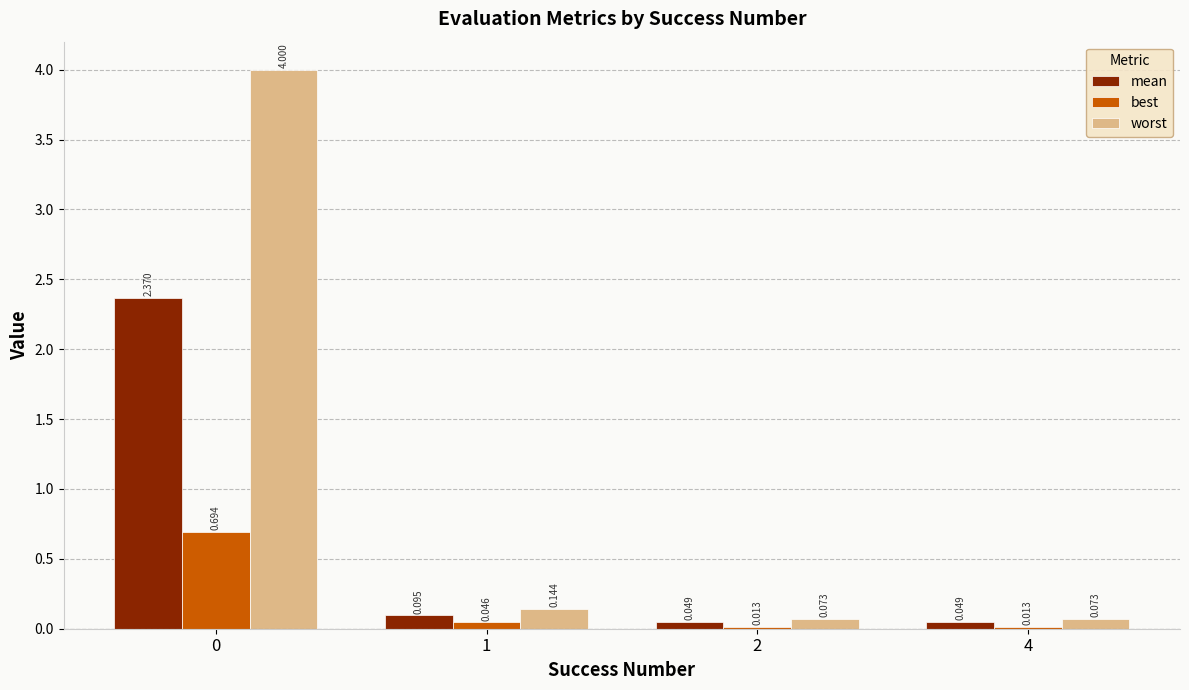

How many data points does each series have?

4